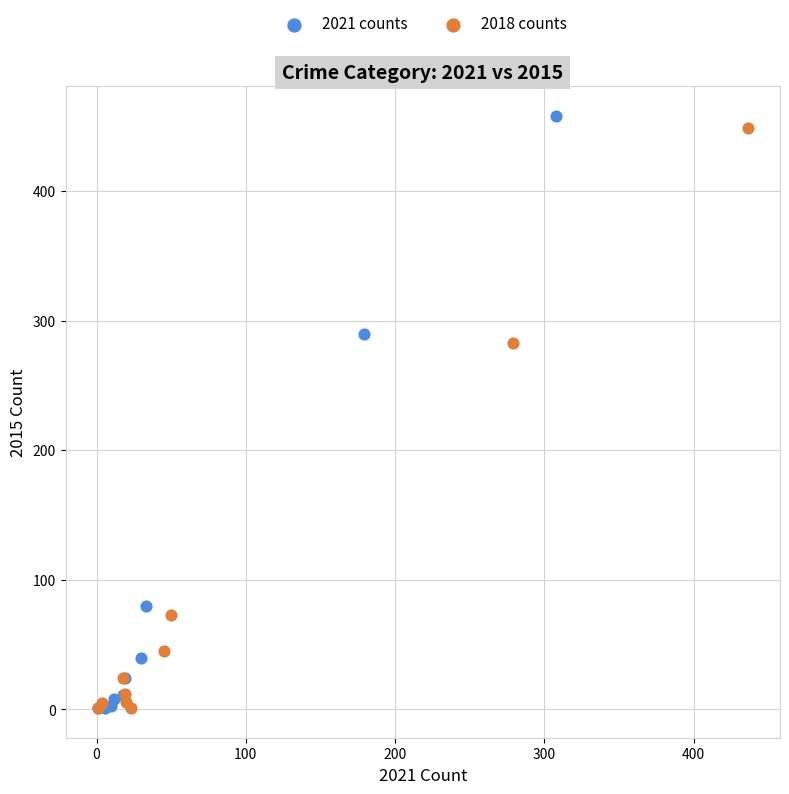

What are all the series names shown in the legend?

2021 counts, 2018 counts